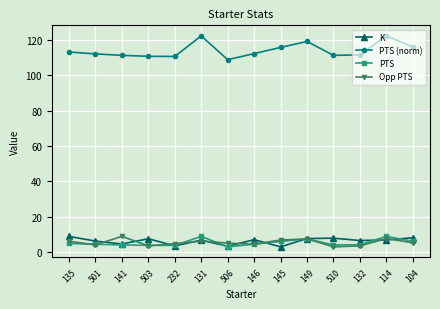

What is the difference between the maximum and minimum values in the PTS (norm) series?

13.5